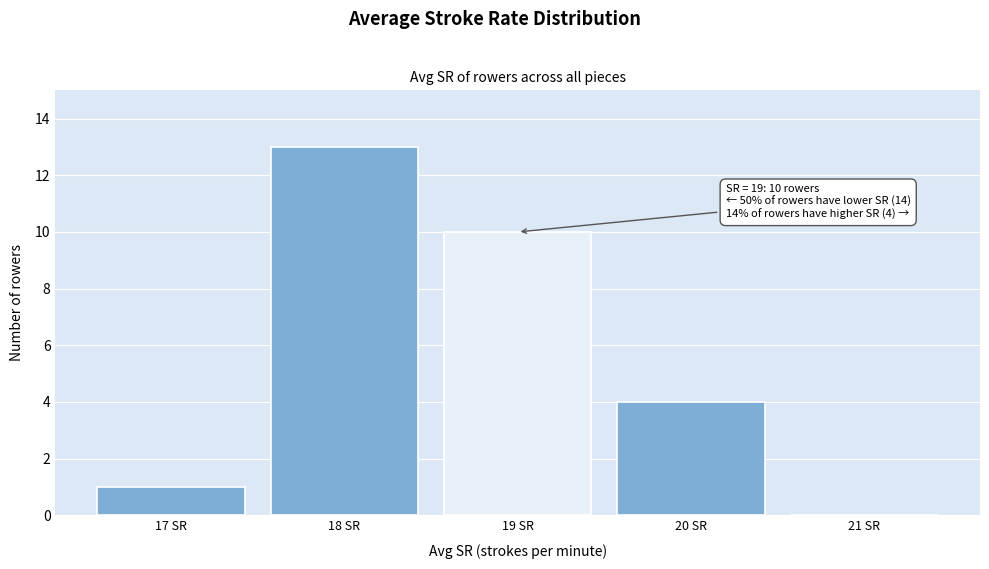

Over which range of the x-axis is the bar tallest?

17.5 to 18.5